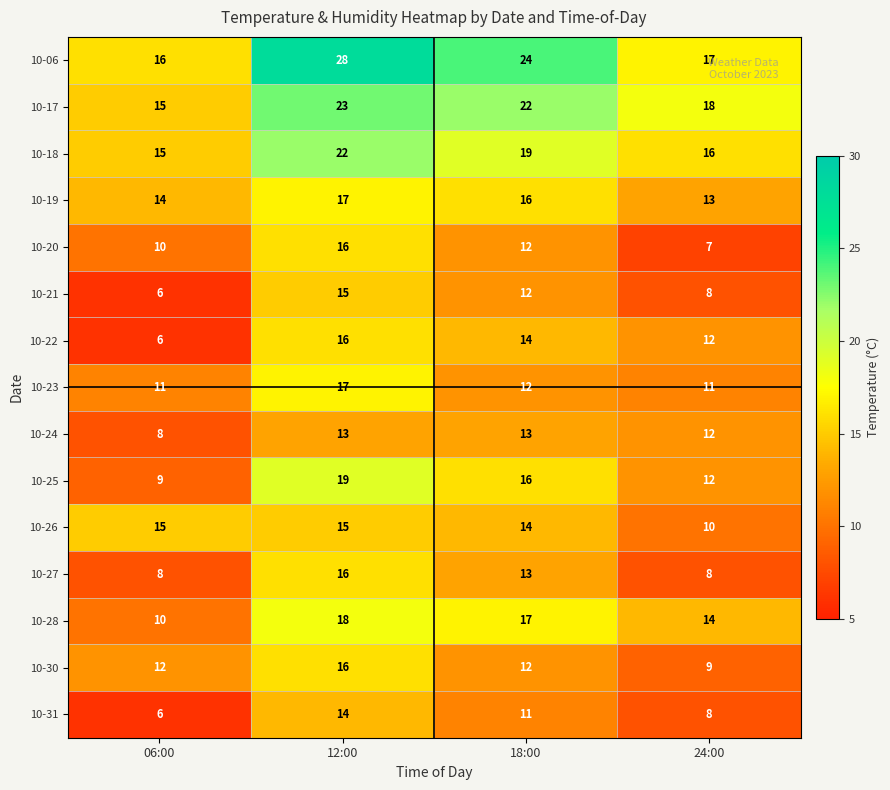

How many series are shown in this chart?

15